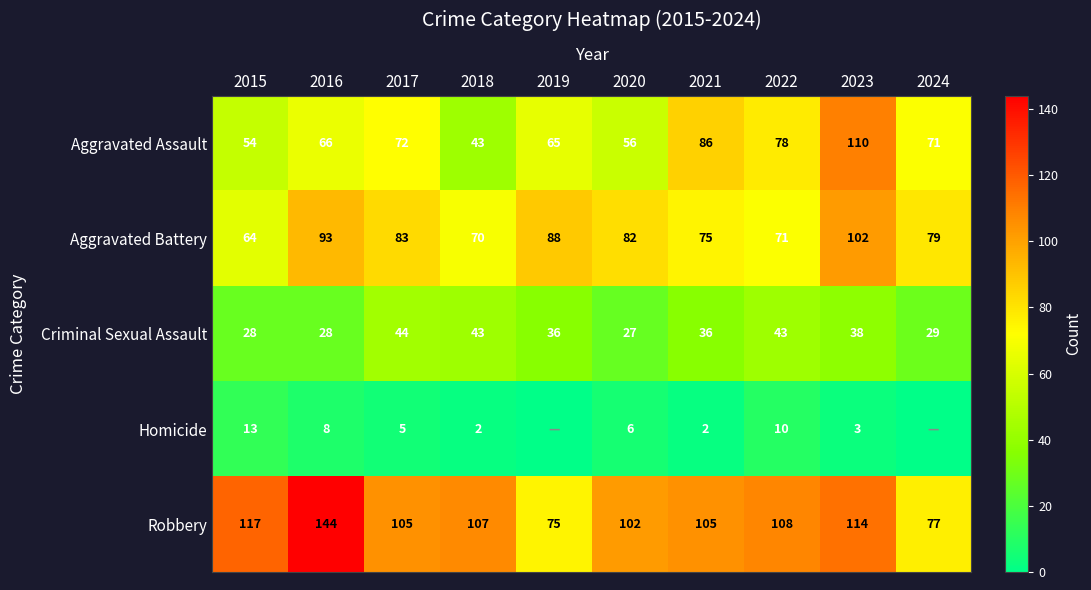

What is the sum of all Aggravated Assault values?

701